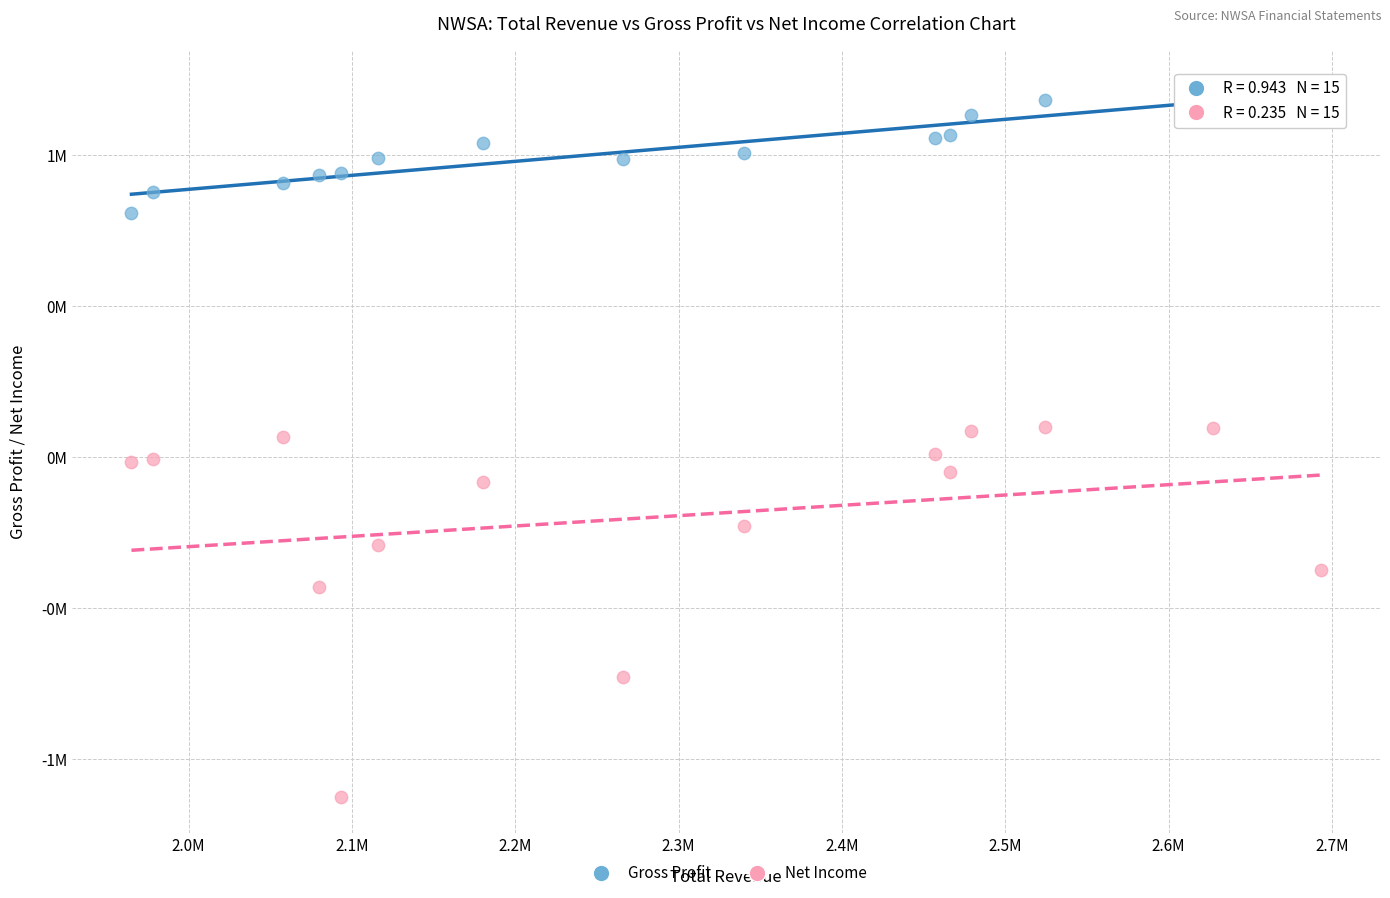

Which series contains the highest Y value?

Gross Profit